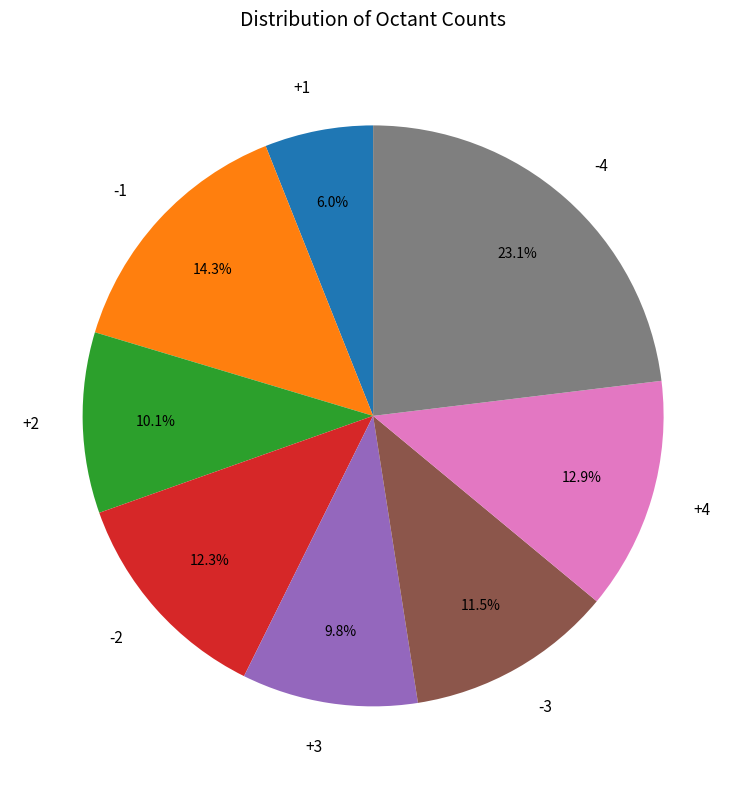

Between -4 and -3, which is larger?

-4